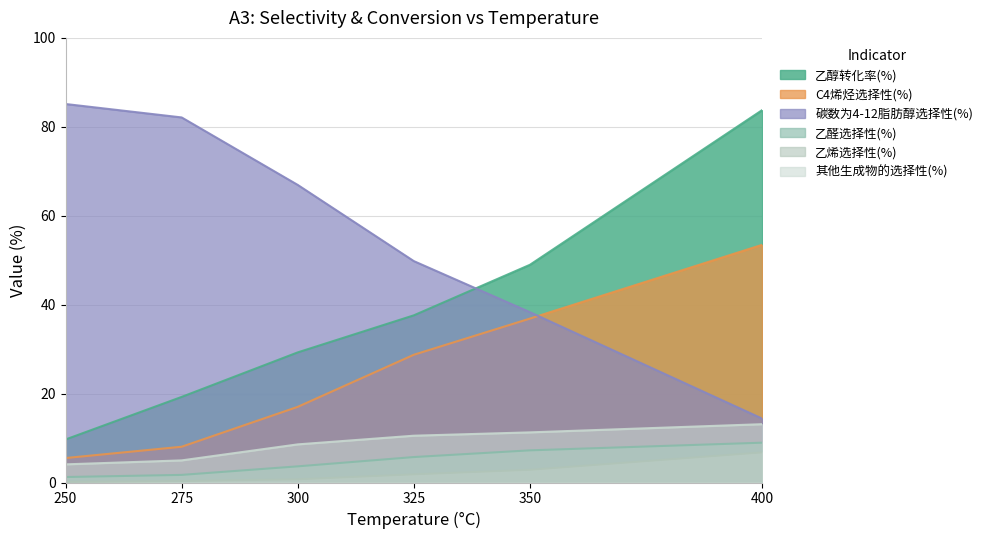

True or false: C4烯烃选择性(%) has a value of 15.9 at 350.

False